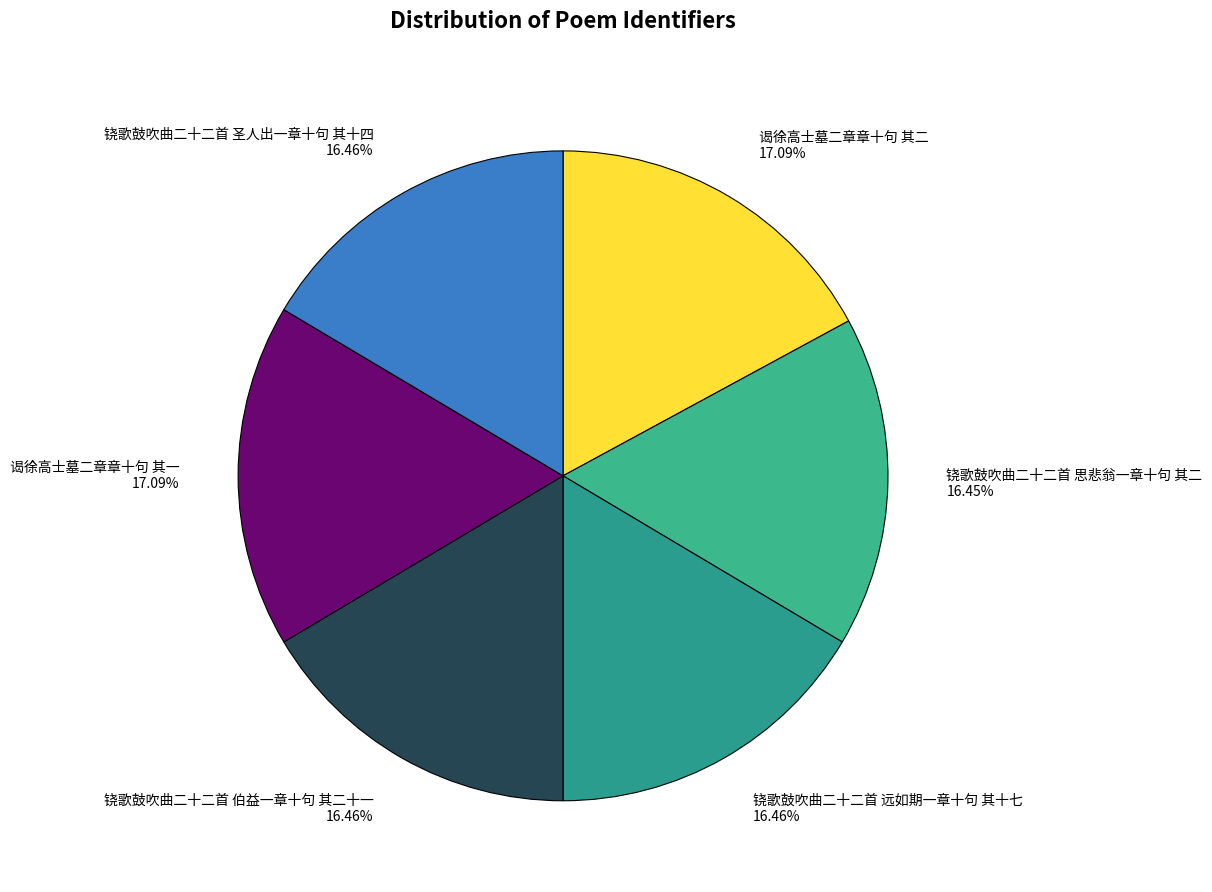

Do 铙歌鼓吹曲二十二首 伯益一章十句 其二十一 and 谒徐高士墓二章章十句 其一 together represent more than half of the pie?

No